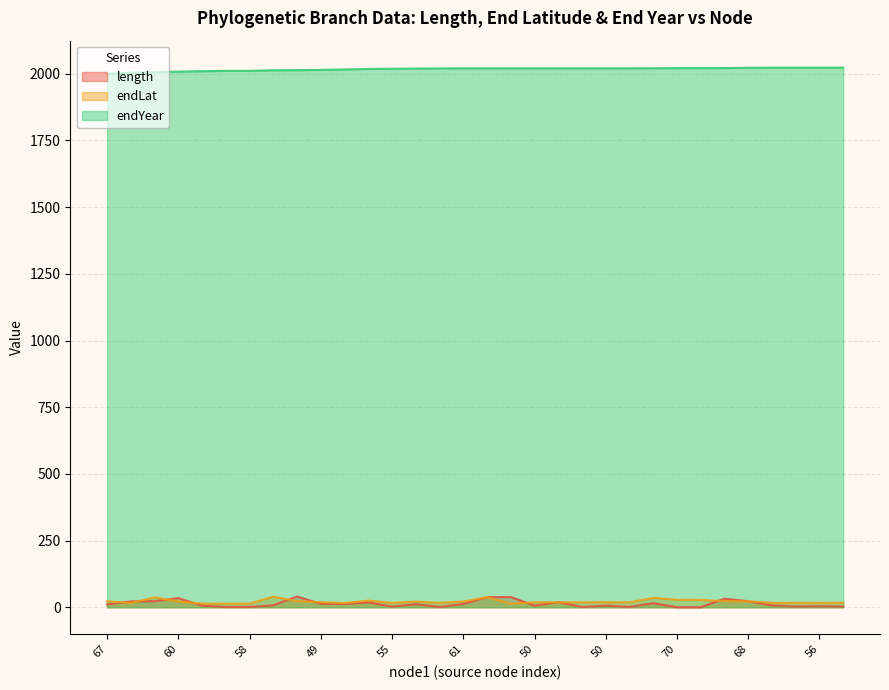

Reading left to right, extract all data points from this chart.

length: 10.8	21.9	22.9	34.5	5.9	1.3	1.3	7.5	40.2	13.0	12.4	18.2	2.7	11.6	1.1	12.5	37.7	38.6	6.0	19.1	1.4	6.1	1.4	15.1	0.2	0.2	32.3	22.7	6.7	2.9	4.0	2.9
endLat: 22.5	16.0	37.1	21.7	13.6	13.5	13.7	39.5	23.1	18.9	16.1	24.8	16.6	21.3	16.6	21.6	37.9	13.6	18.7	18.5	18.7	18.8	18.4	35.1	28.1	27.9	23.2	22.4	16.7	16.6	16.8	16.5
endYear: 1999.8	2003.8	2005.5	2007.9	2009.7	2010.9	2010.9	2013.0	2013.6	2014.5	2016.2	2018.0	2018.8	2019.5	2019.9	2020.4	2020.4	2020.5	2020.5	2020.5	2020.5	2020.5	2020.5	2020.7	2021.1	2021.1	2021.2	2022.5	2022.8	2022.8	2022.8	2022.8